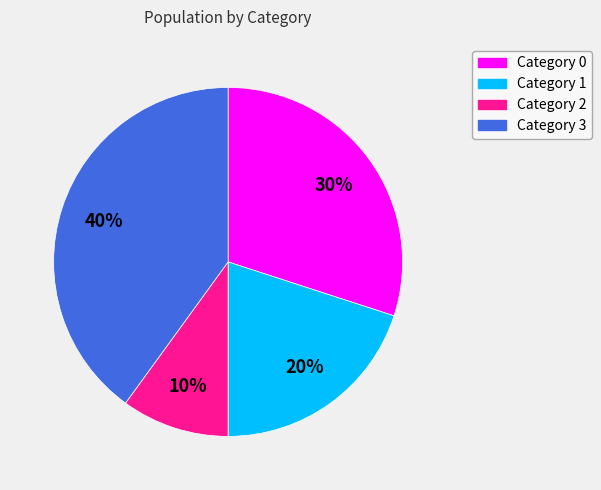

To the nearest percent, what is the difference between the largest and smallest slice percentages?

30%